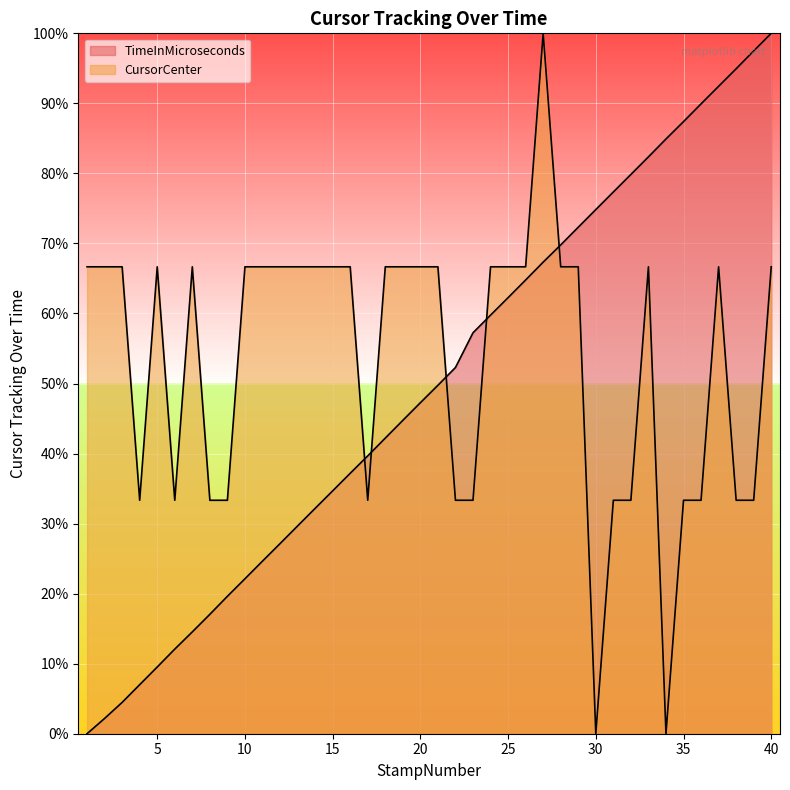

What is the value of the TimeInMicroseconds point at the 26th from the left?

64.8